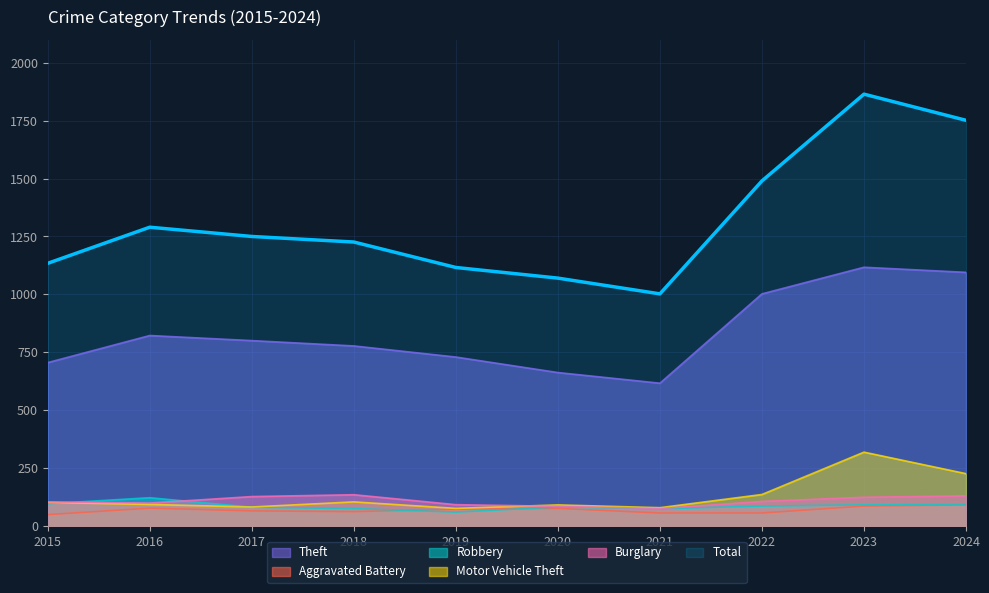

Which series has the largest total across all categories?

Total